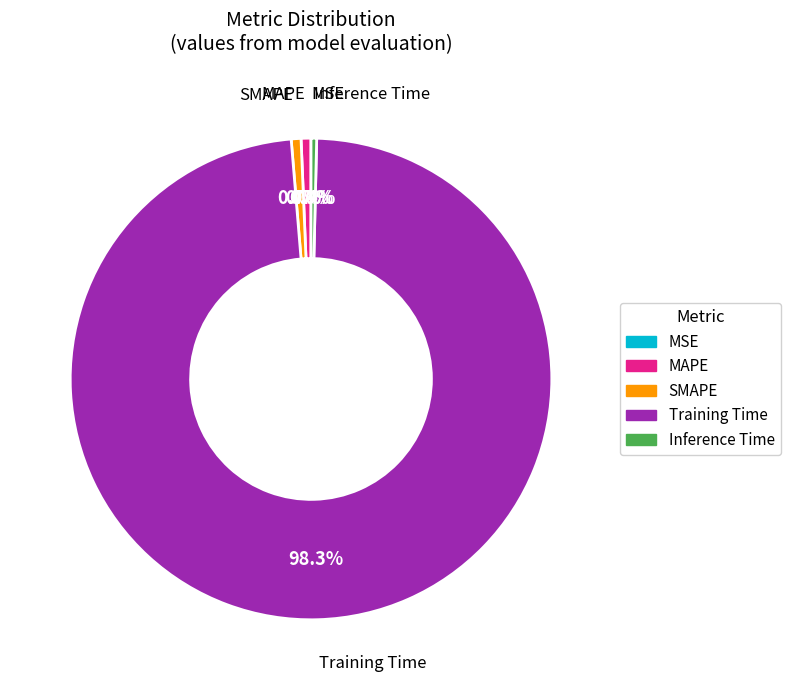

What is the largest slice in the pie chart?

Training Time